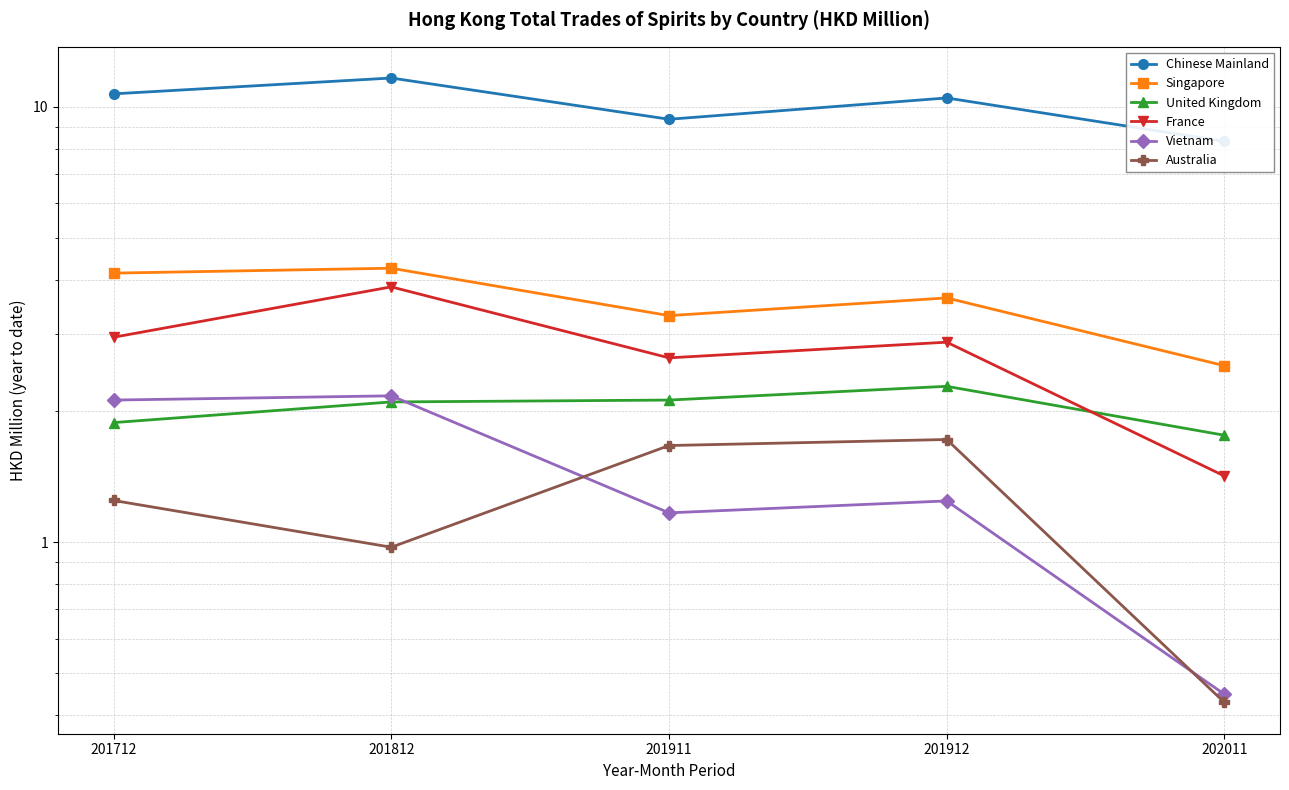

How many data points in Singapore are above 3?

4